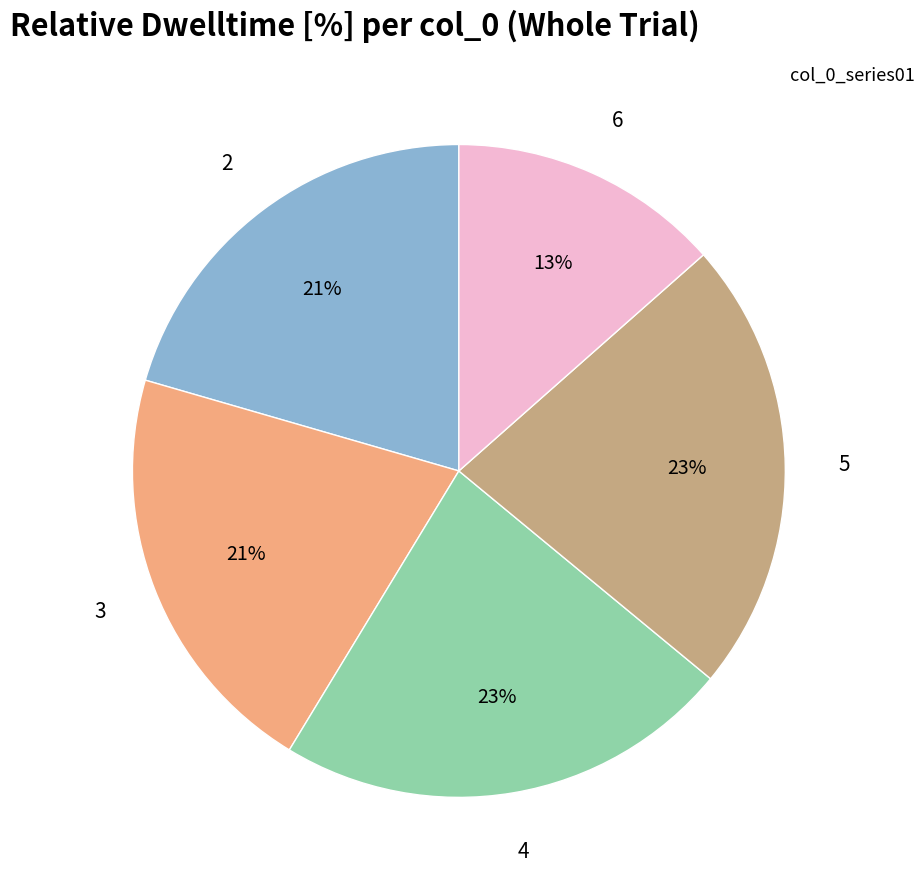

To the nearest percent, what is the average slice percentage?

20%